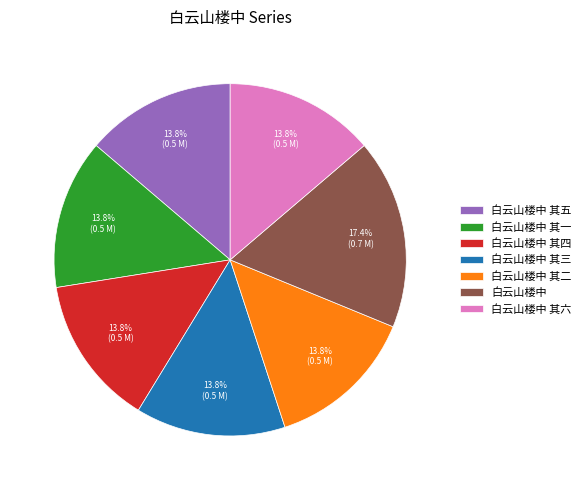

What percentage do 白云山楼中 其五 and 白云山楼中 其四 together represent?

27.5%